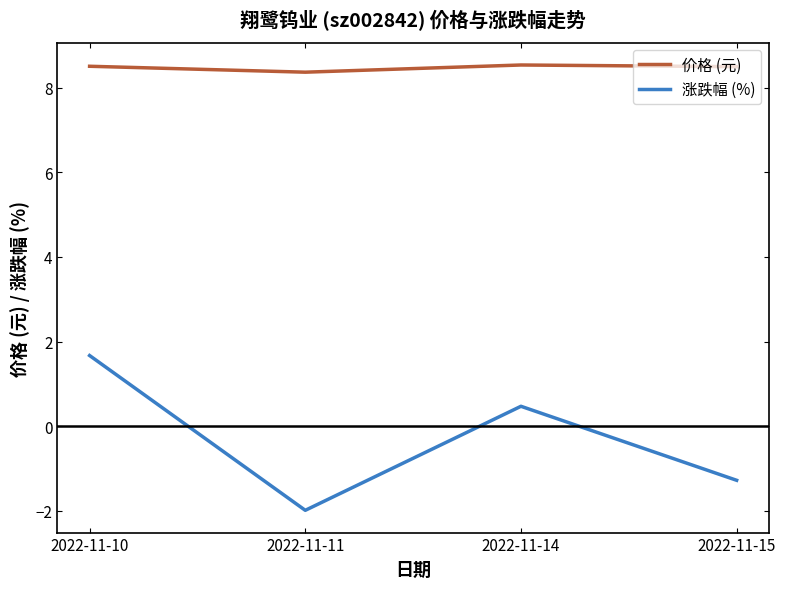

What is the sum of the 涨跌幅 (%) values at 2022-11-11 and 2022-11-14?

-1.5